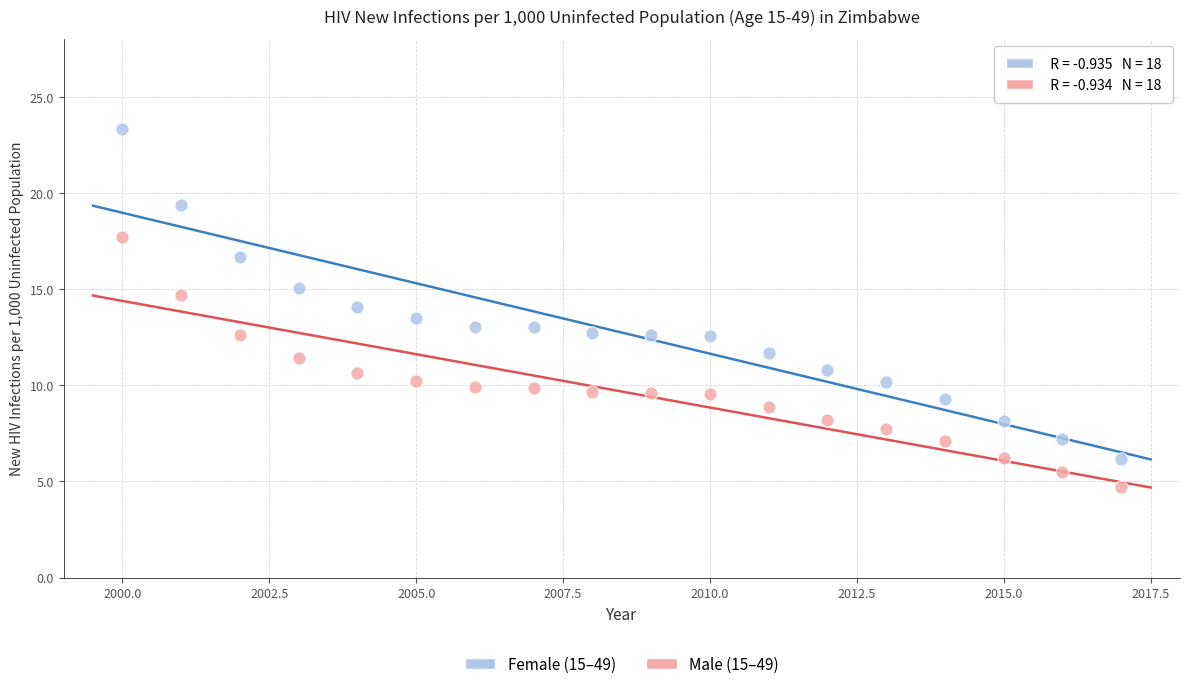

Across all data points, what is the range of Y values (max minus min)?

18.6